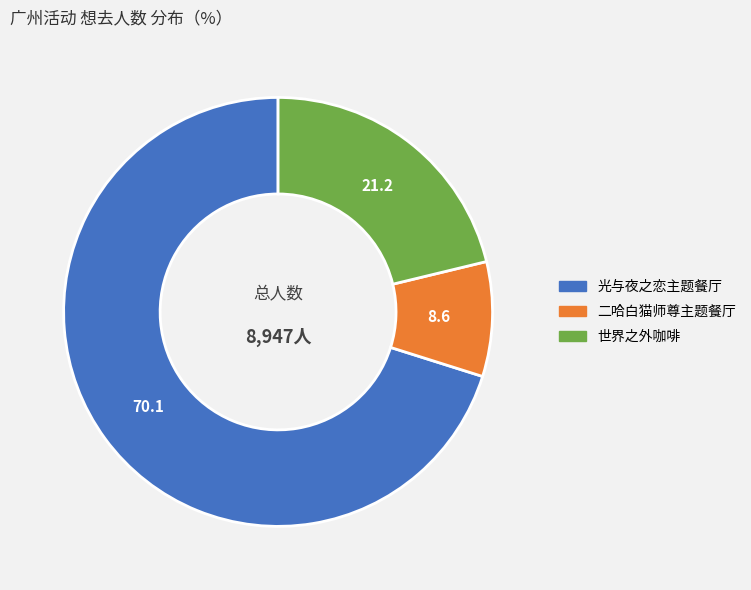

Is there a majority slice in this chart?

Yes